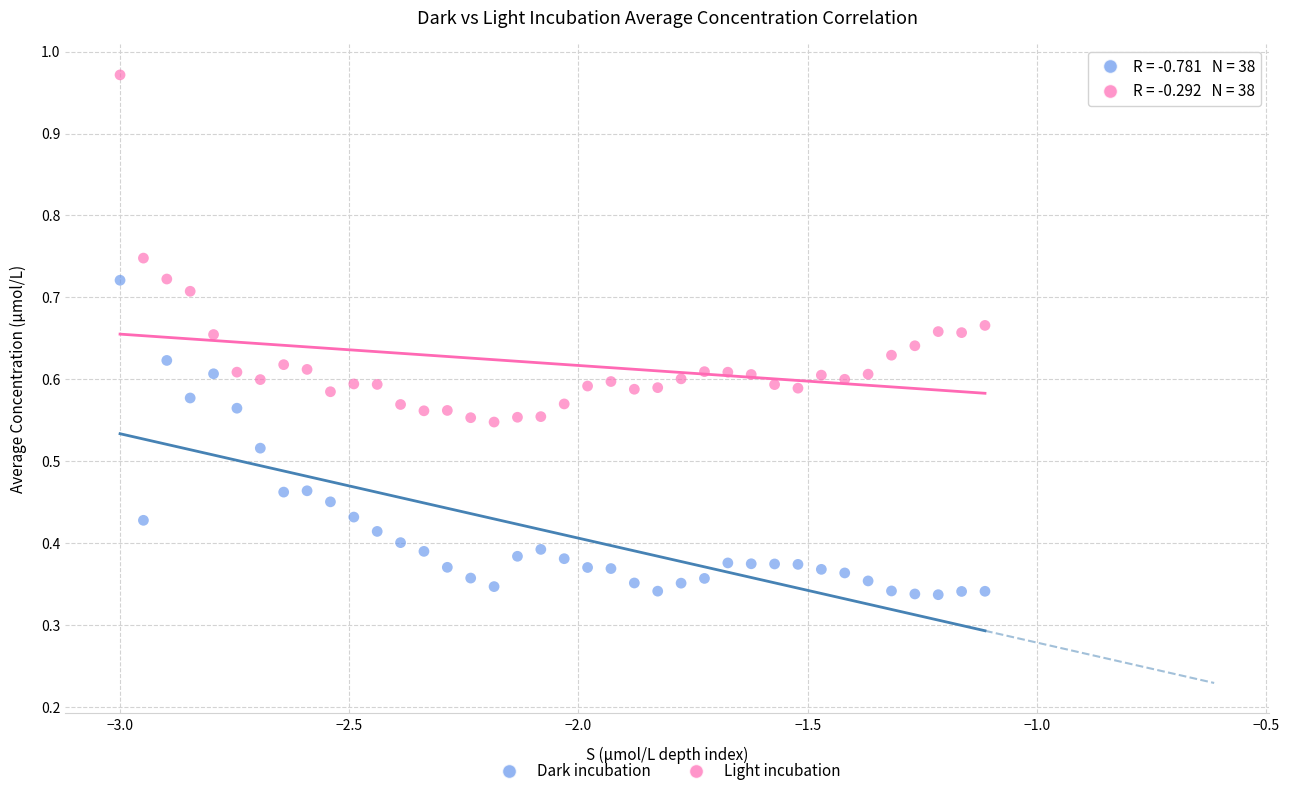

Which series has the widest spread of Y values?

Light incubation